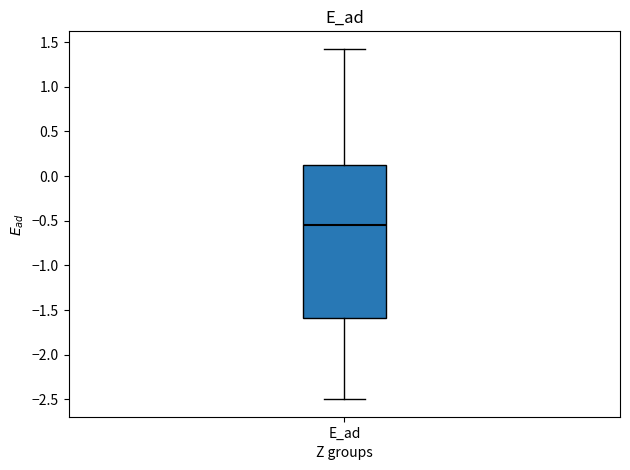

Read this box plot against the y-axis: the position of the median line, the range covered by the box, and the ends of both whiskers. The values are not printed on the chart, so give them approximately, as read against the axis.

median -0.55, box -1.60 to 0.10, whiskers -2.50 to 1.40